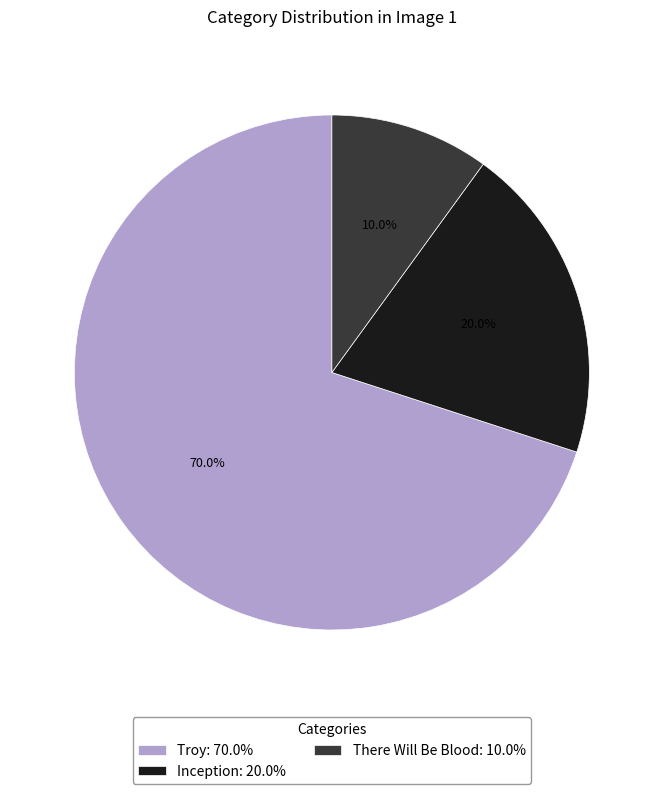

Is it true that Troy is 70% of the pie?

True